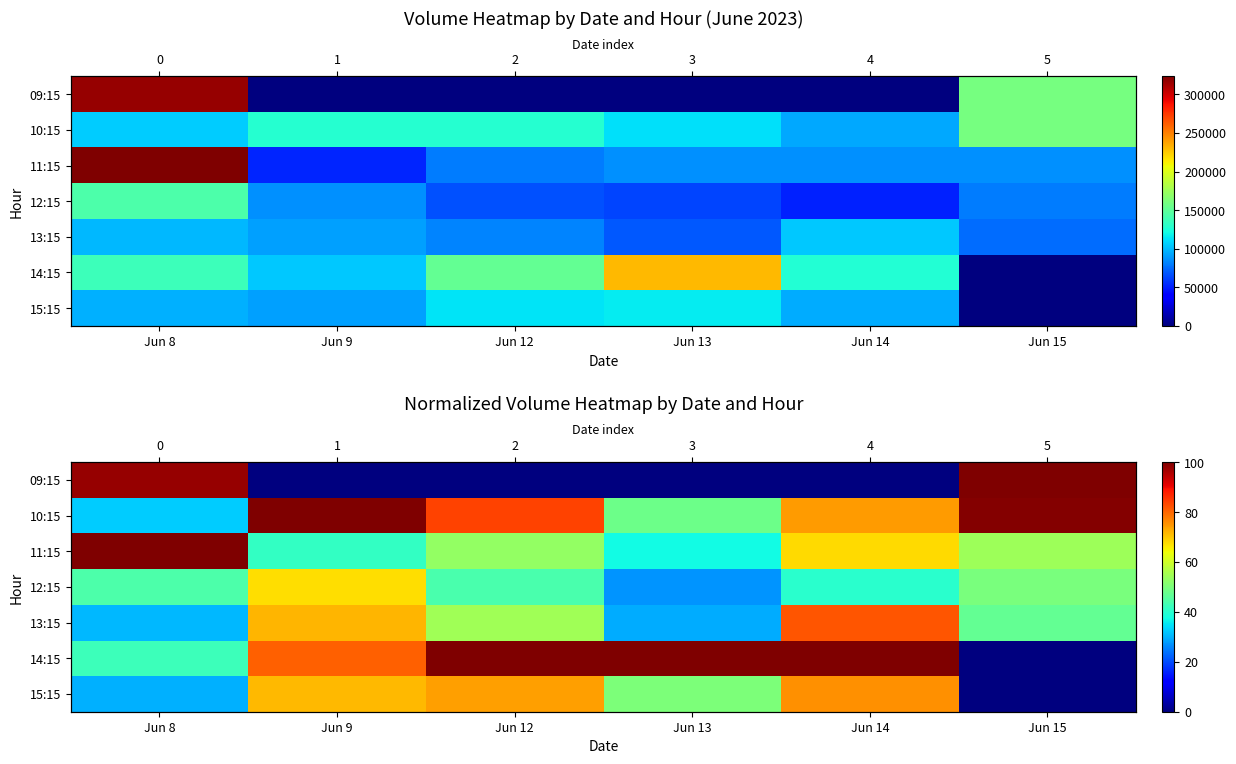

What is the difference between the maximum and minimum values in the 15:15 series?

75.5